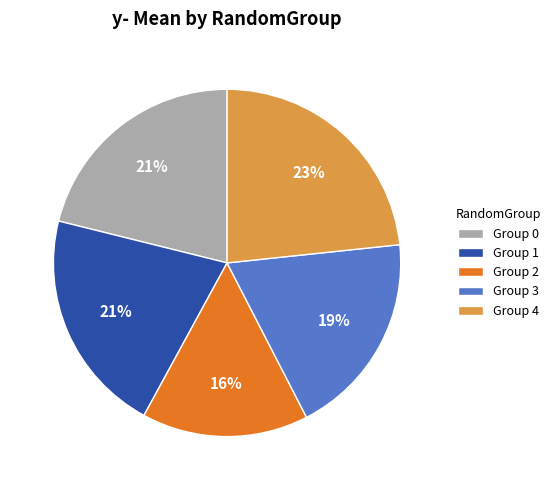

Combined, do Group 3 and Group 2 account for over 50%?

No